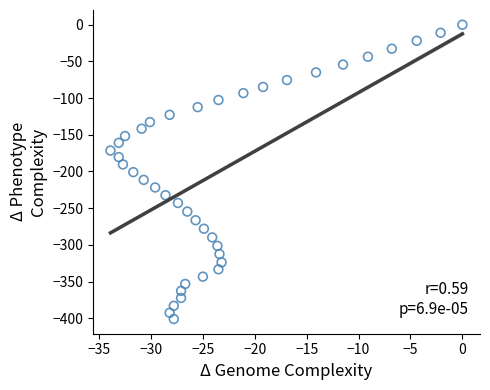

What is the range of Y values (max minus min)?

401.0